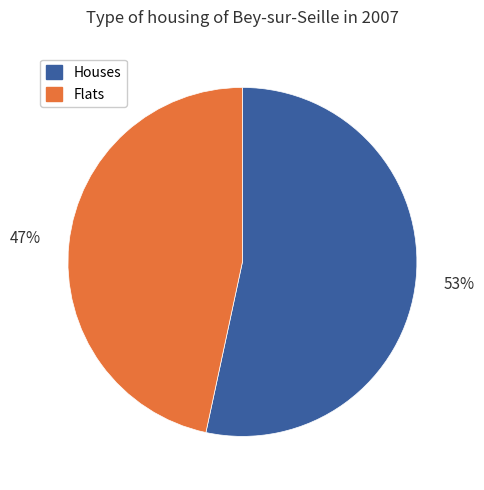

Which category accounts for the majority?

Houses